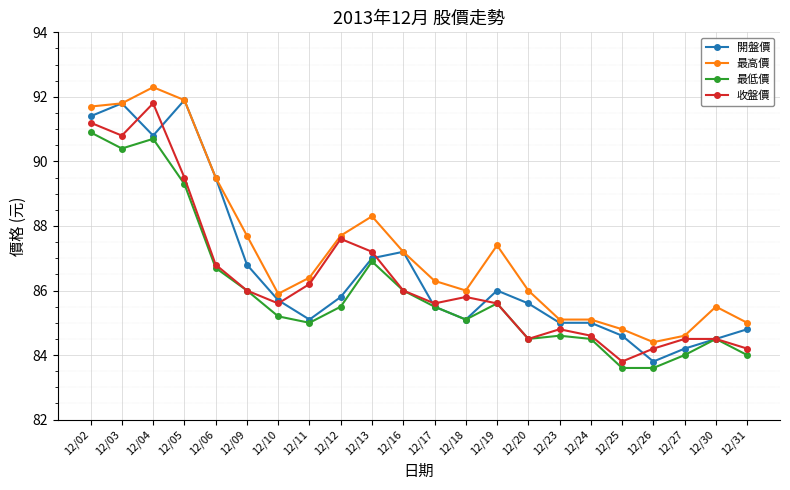

How many categories are shown in the chart?

22